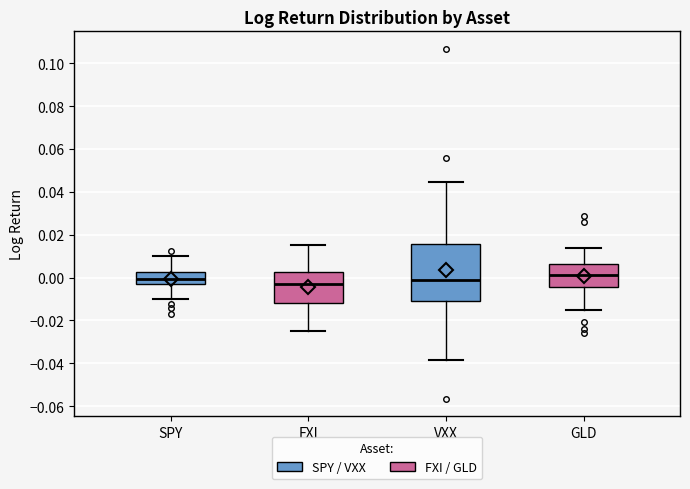

Comparing the boxes themselves (not the whiskers), which one is the tallest?

VXX